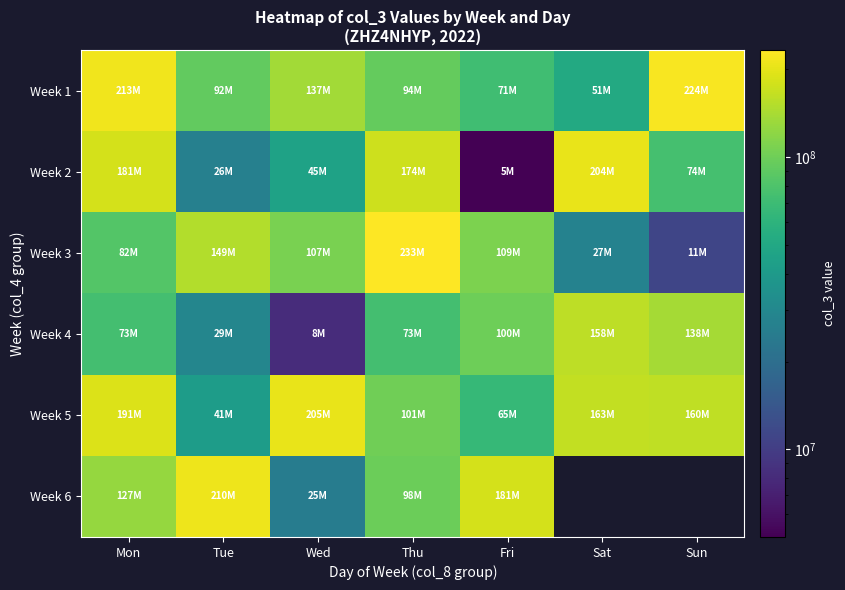

How many categories are shown in the chart?

7